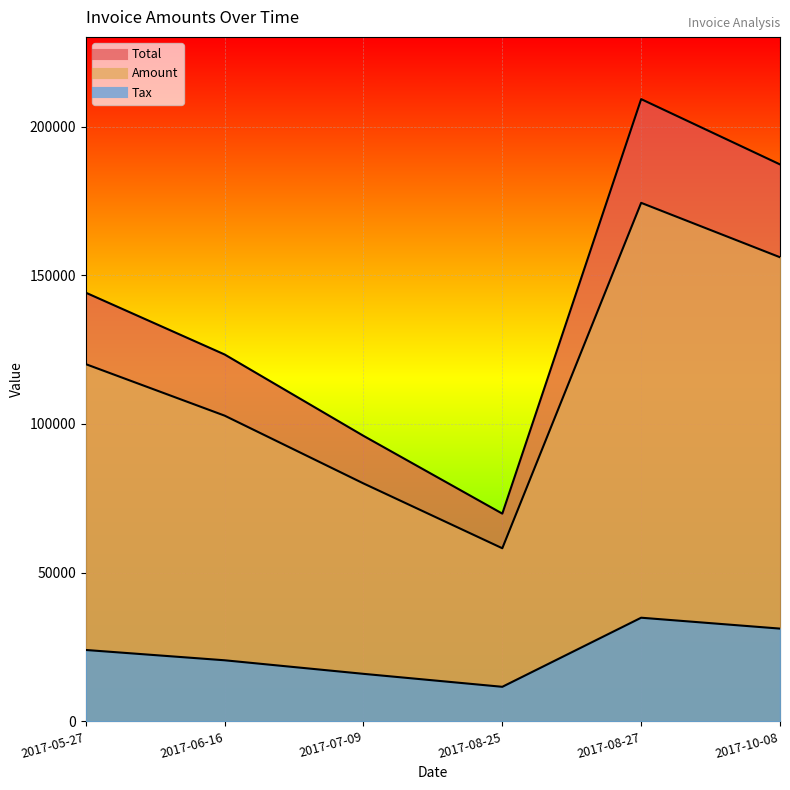

At how many categories does at least one series exceed 112025?

4